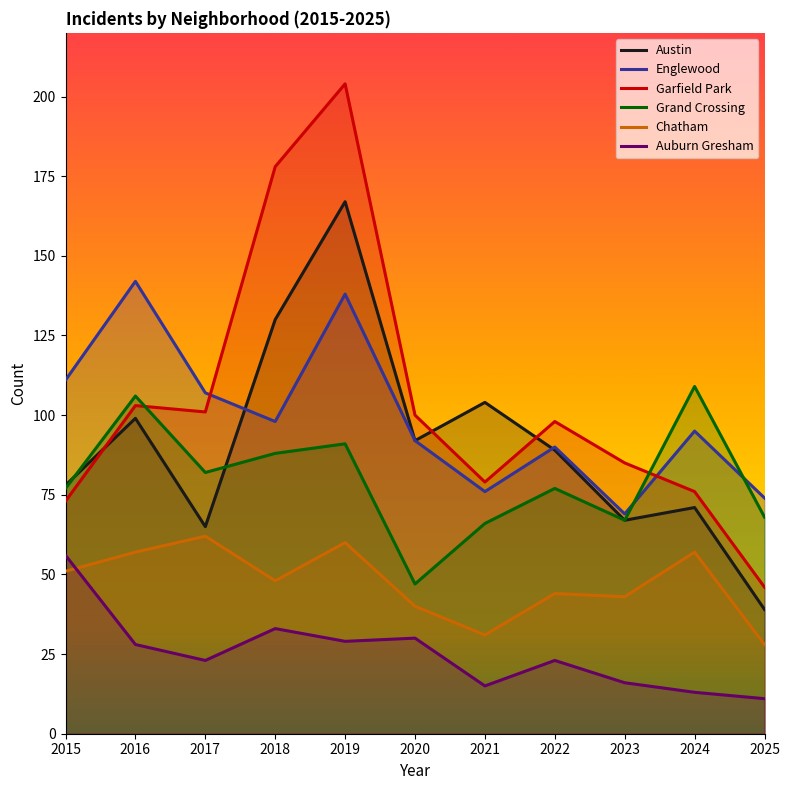

Where does the Auburn Gresham series first go above 23?

2015